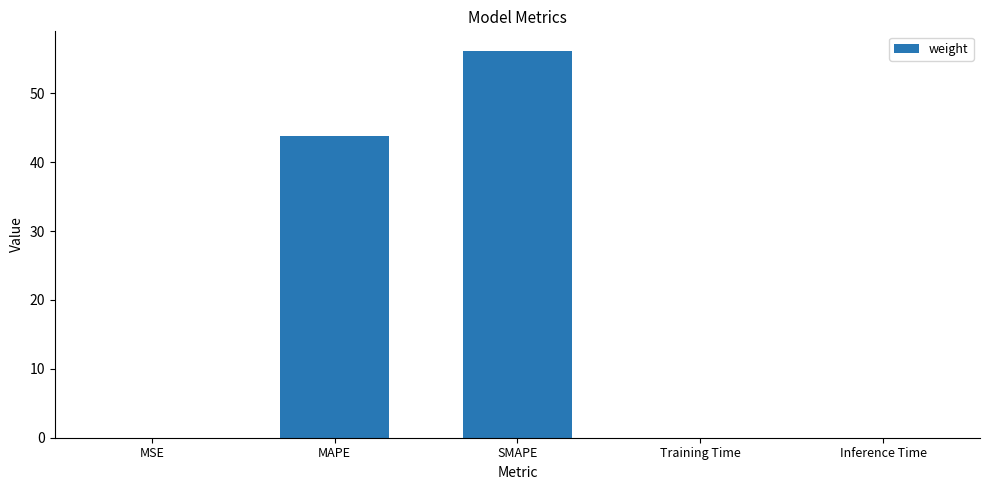

At which category does the chart reach its peak across all series?

SMAPE